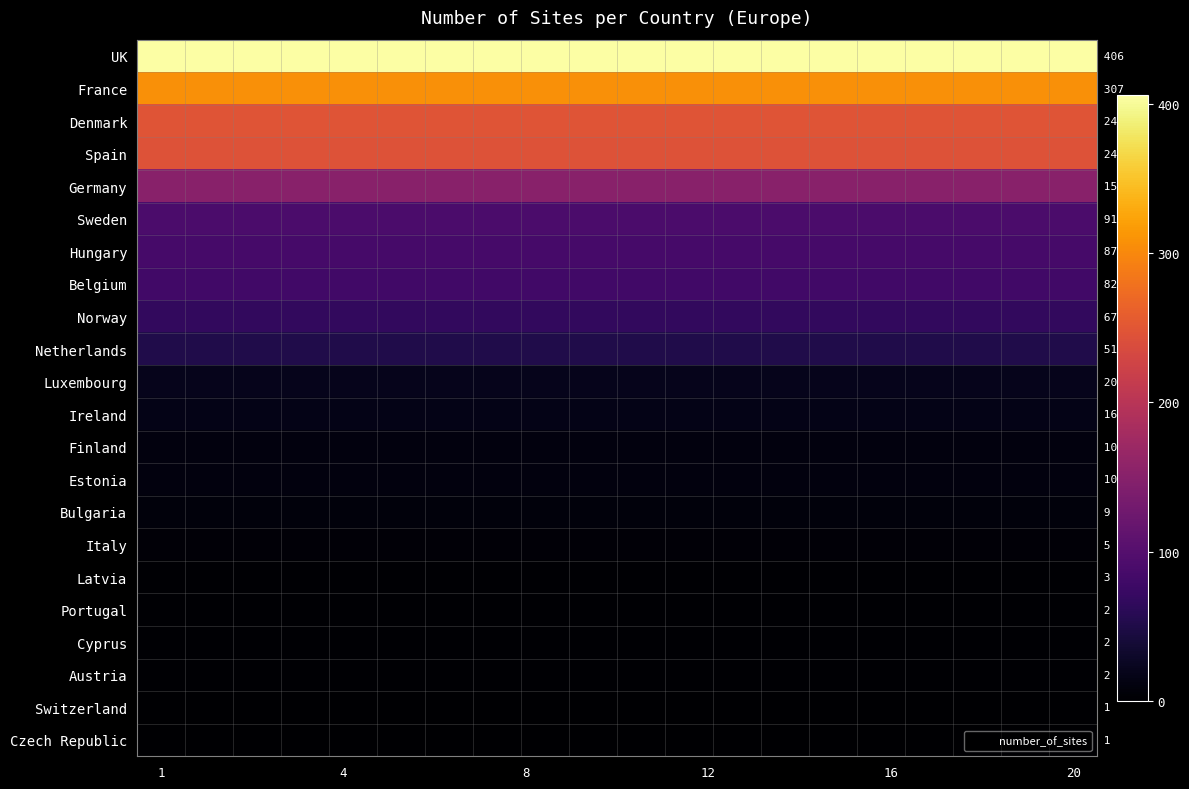

Where is Netherlands nearest to the value 51?

1